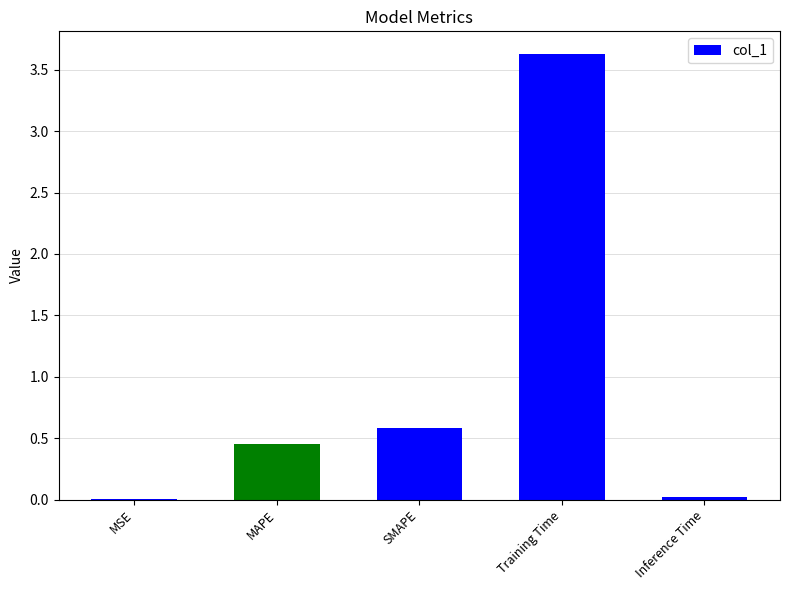

What is the approximate value at Training Time?

3.6